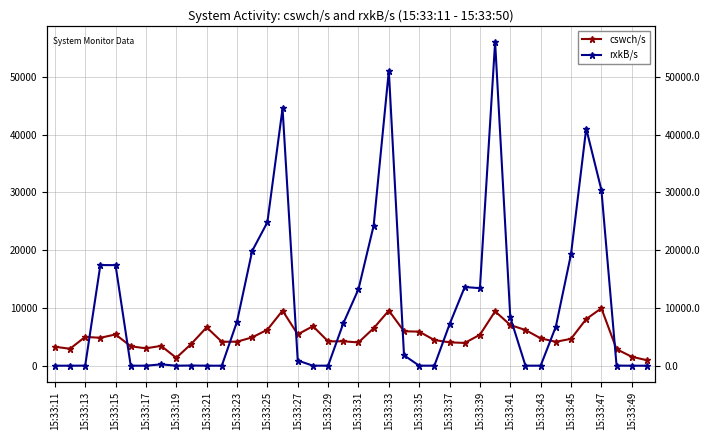

Is this an area chart (filled region under the line)?

No